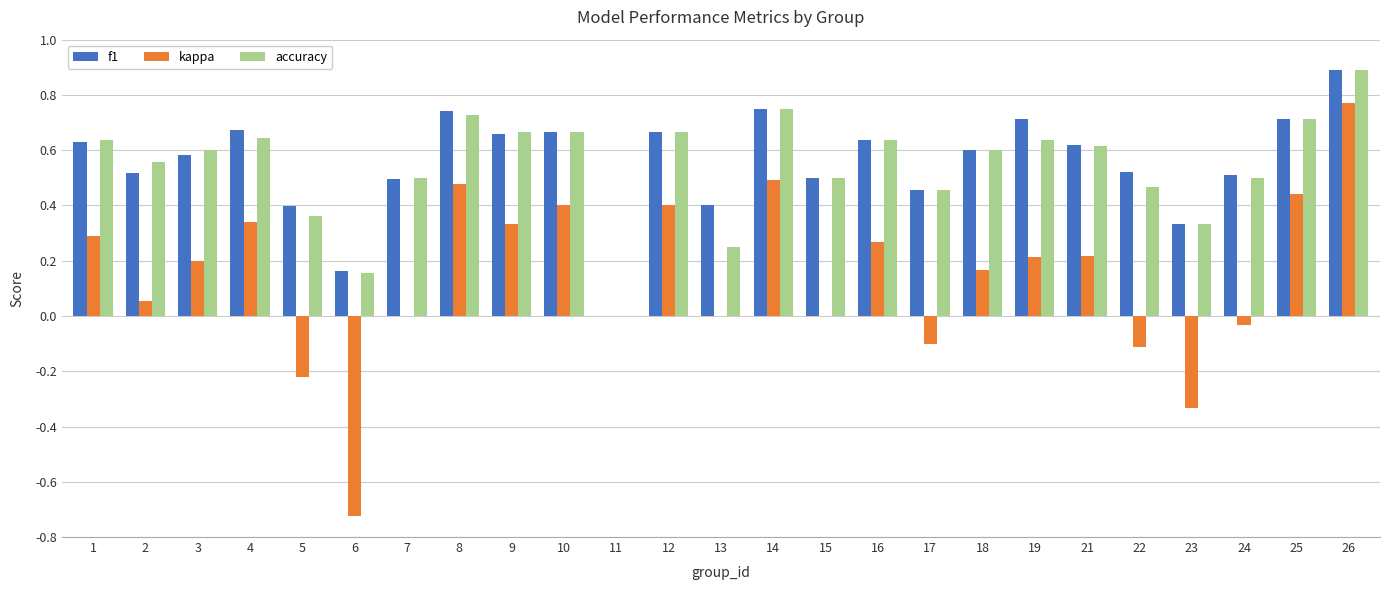

At which category is the sum across all series the highest?

26